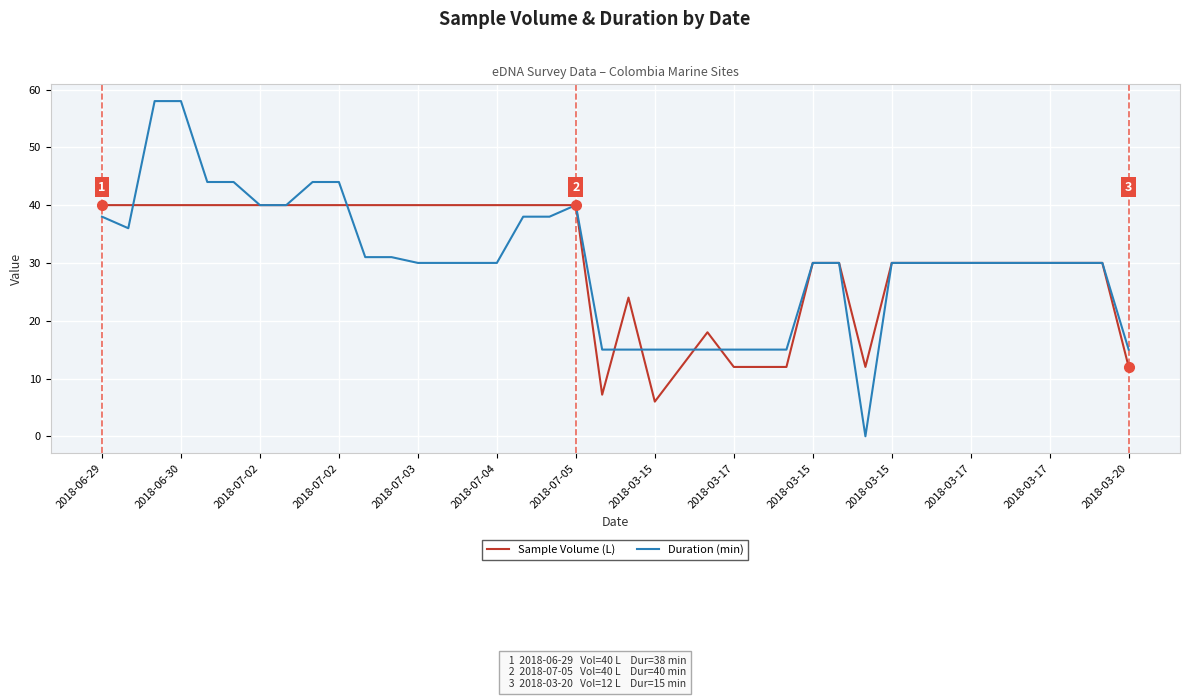

List the series in order of their peak value, highest first.

Duration (min), Sample Volume (L)